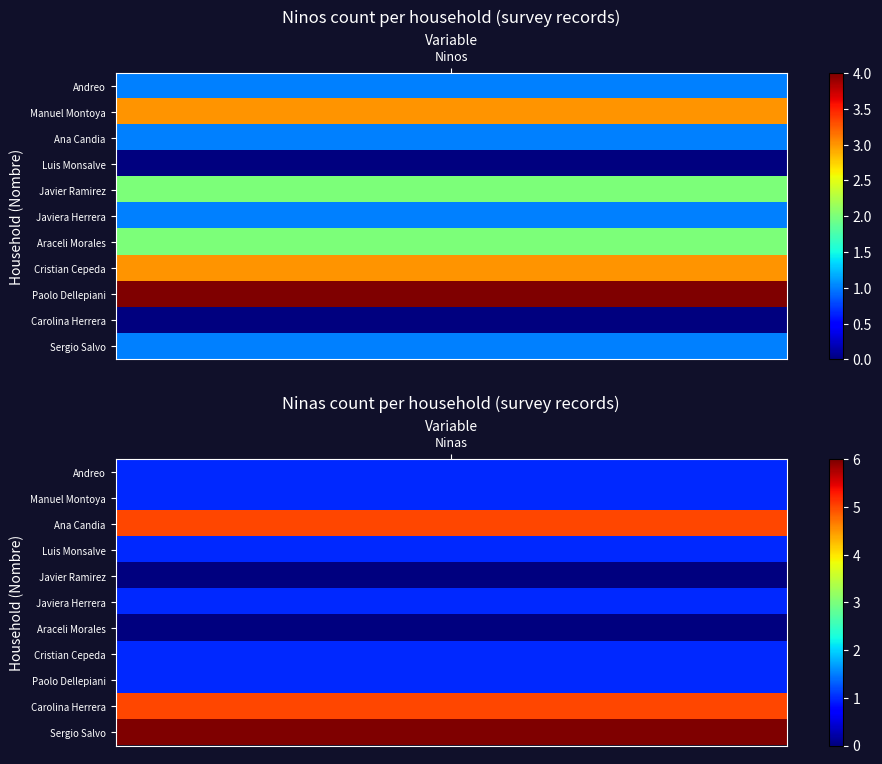

What is the spread (max minus min) of values at 1?

6